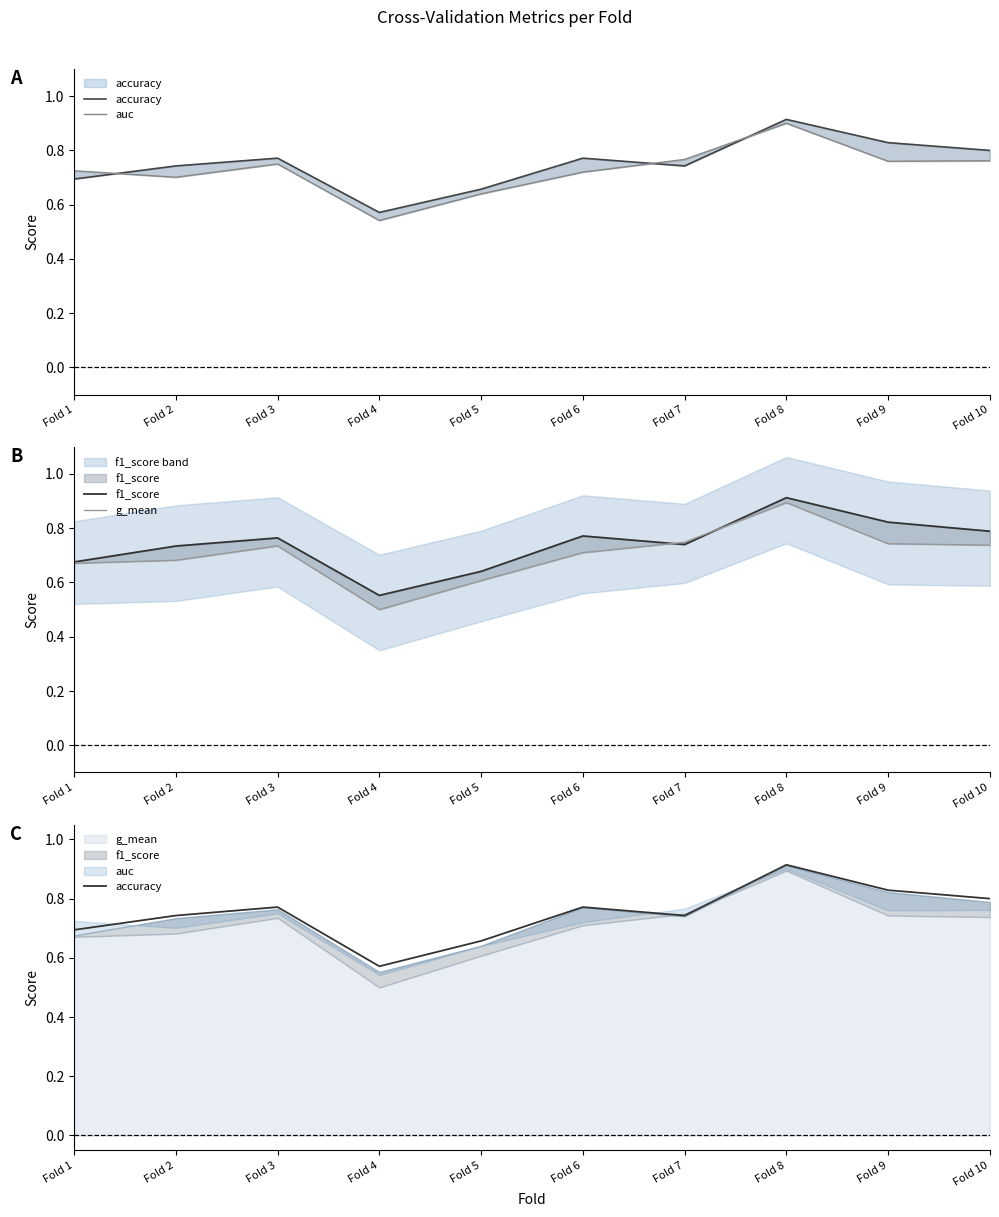

Is this an area chart (filled region under the line)?

No